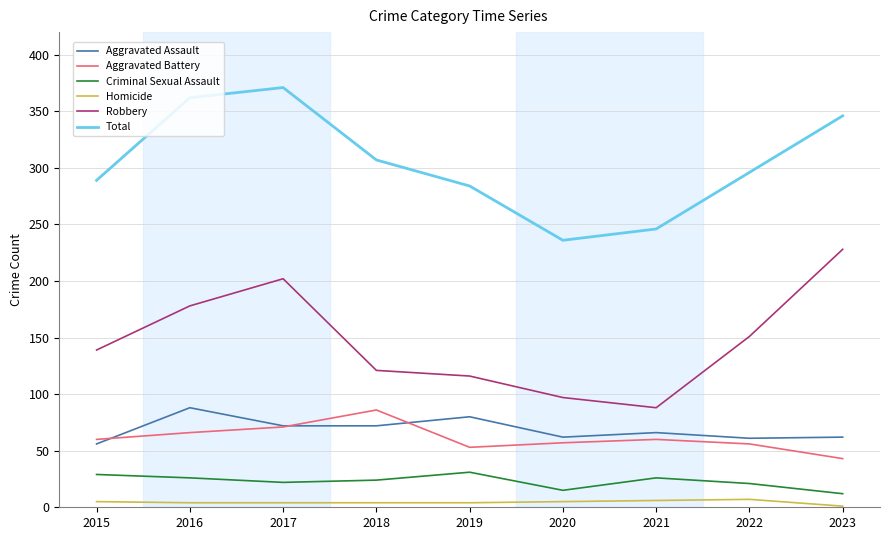

What is the average value of the Robbery series?

147